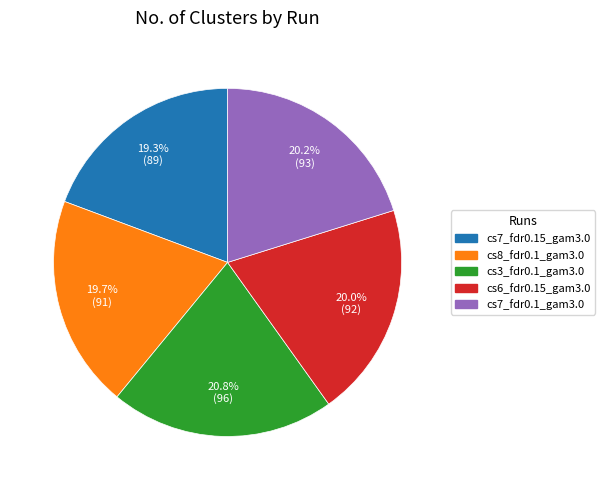

What is the ratio of the value at cs6_fdr0.15_gam3.0 to the value at cs7_fdr0.15_gam3.0?

1.0